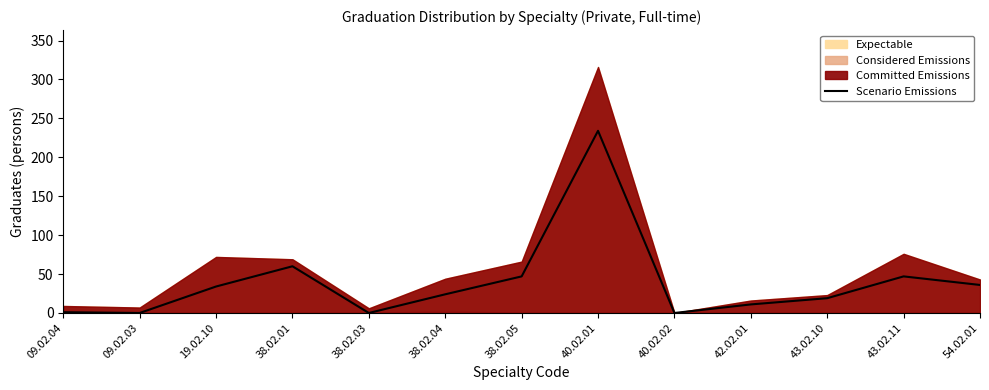

The value at 19.02.10 is 51. True or false?

False